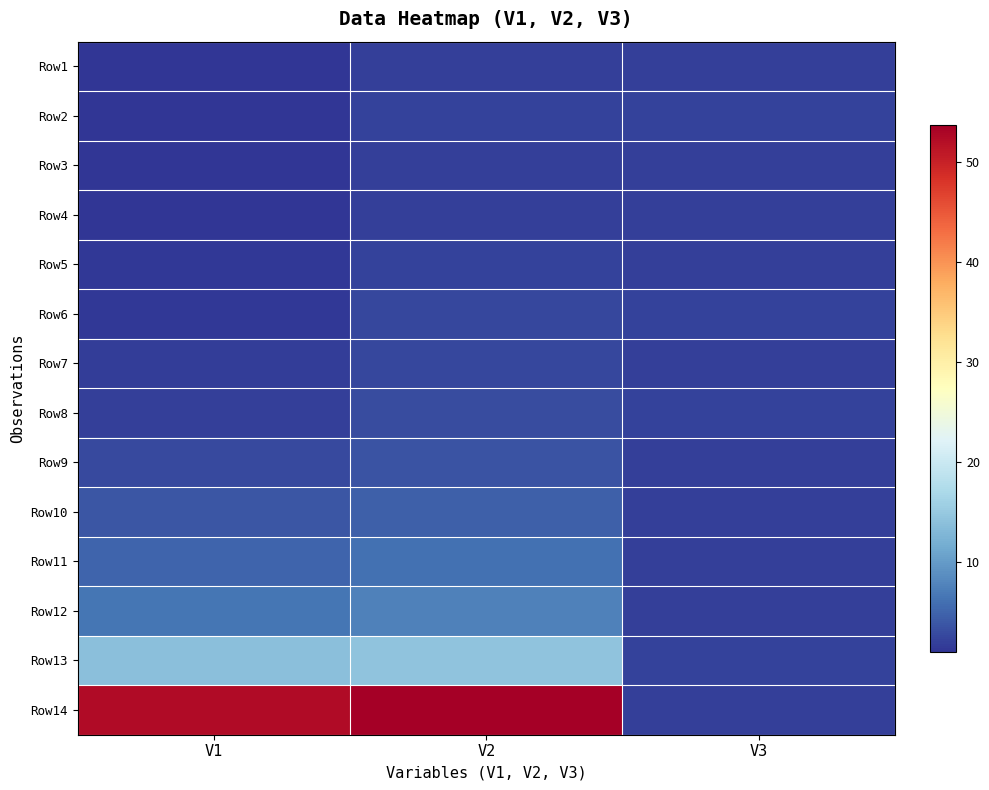

What is the spread (max minus min) of values at V1?

51.4